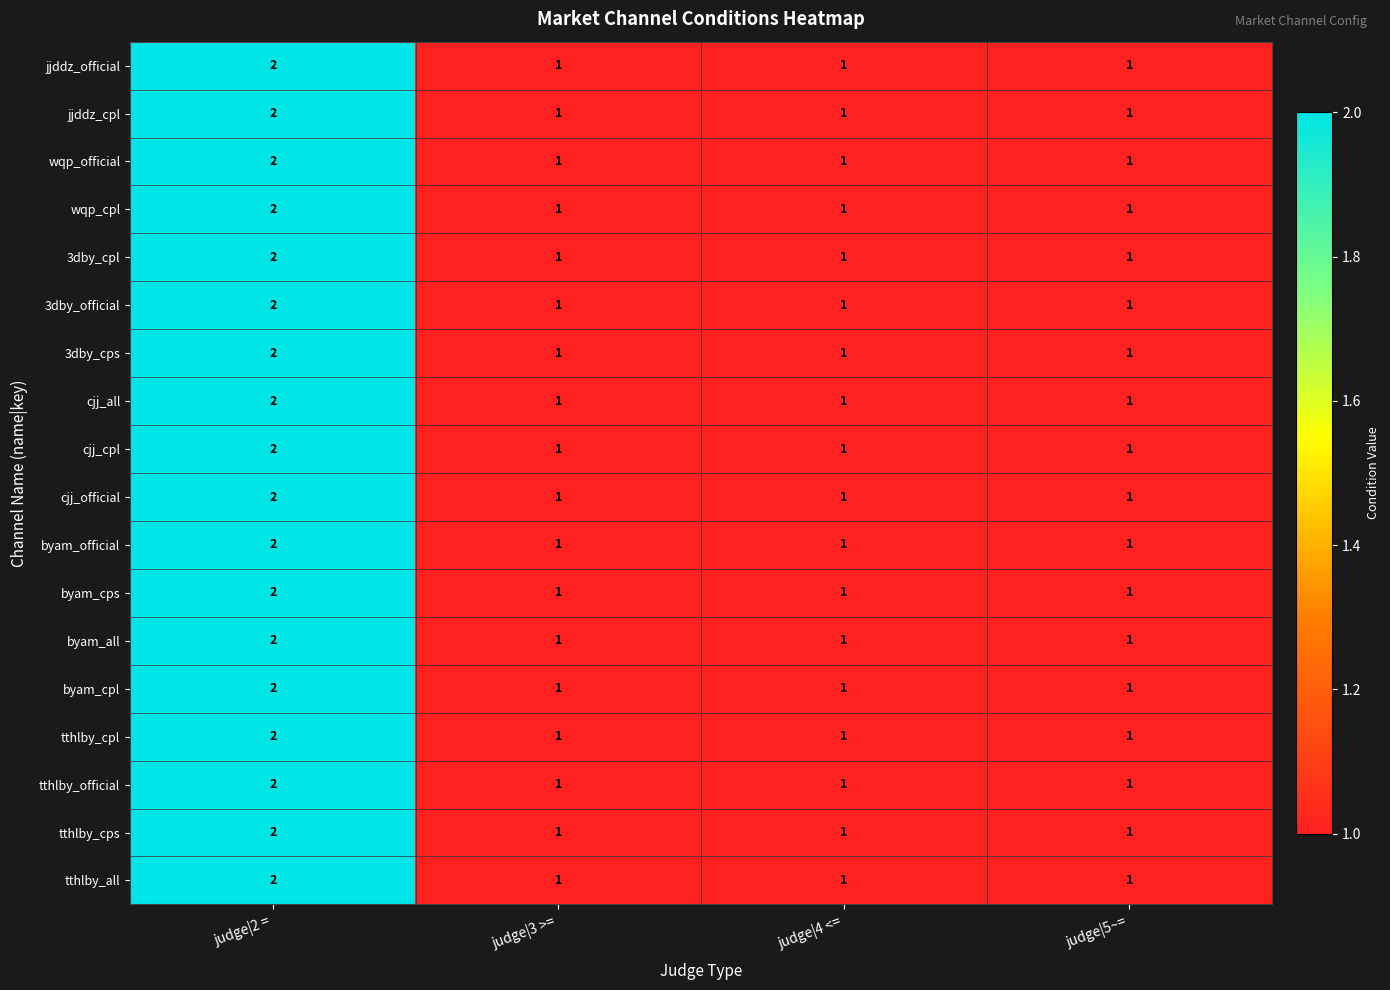

How many cjj_cpl values are between 1 and 2?

4